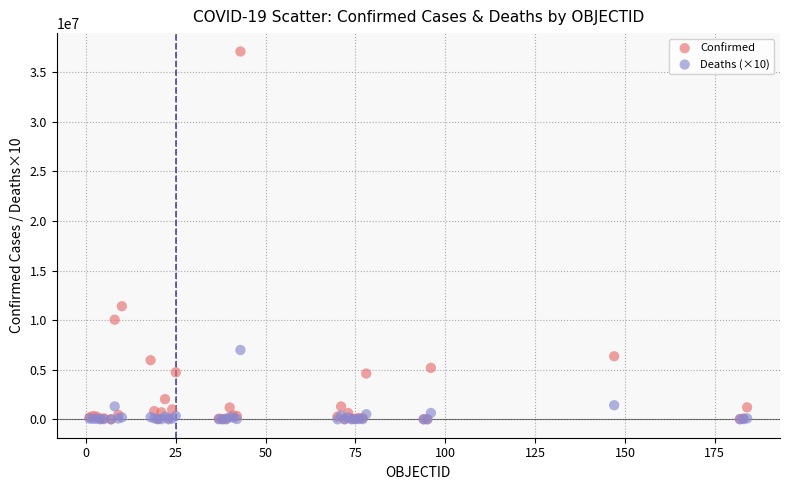

Across all series, what Y value is closest to 18542942?

11401996